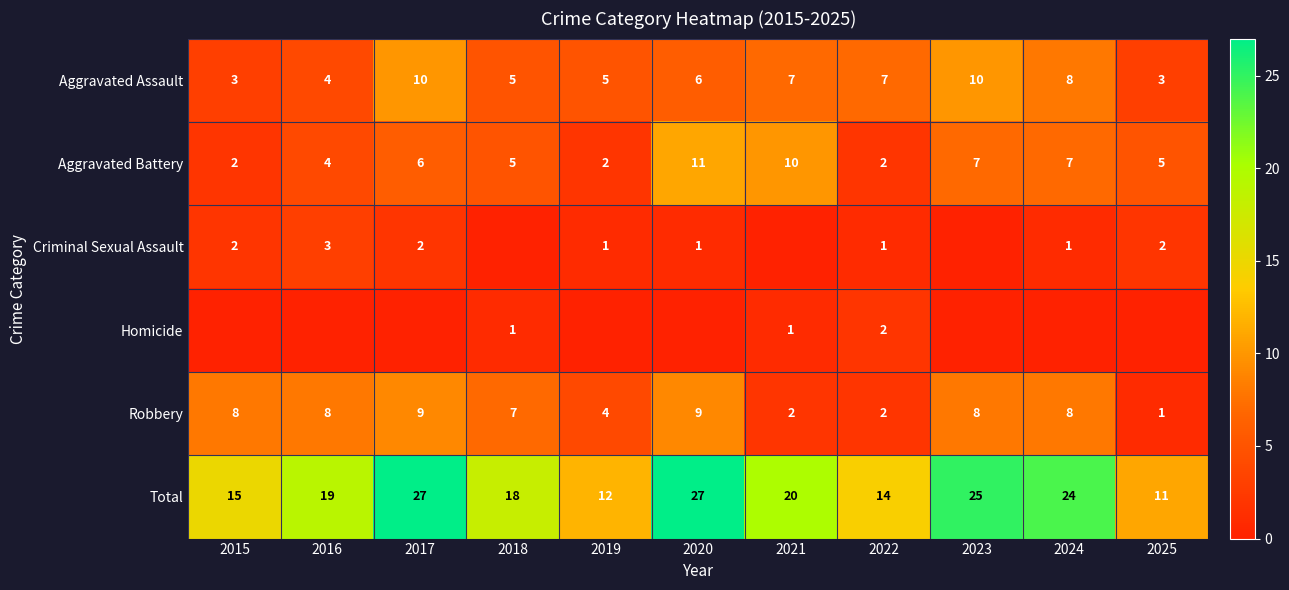

At which label is Aggravated Assault closest to 6?

2020